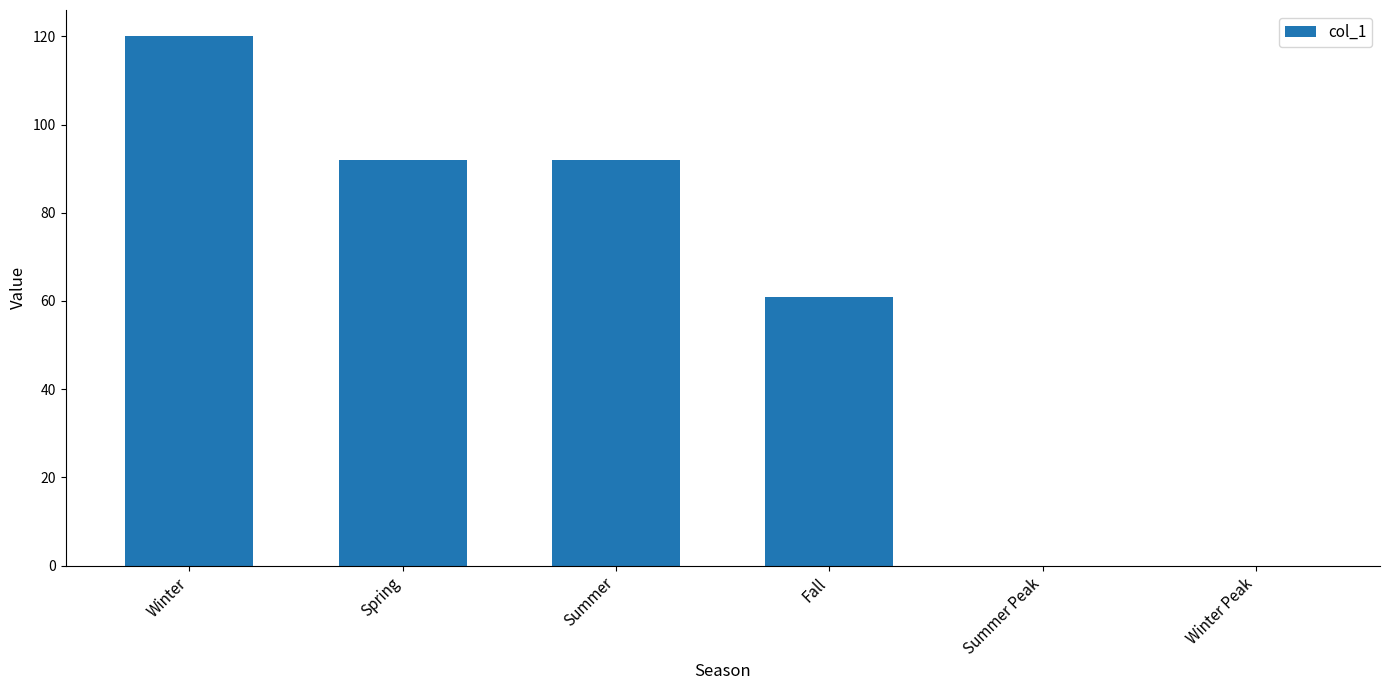

Where is the data nearest to the value 60?

Fall